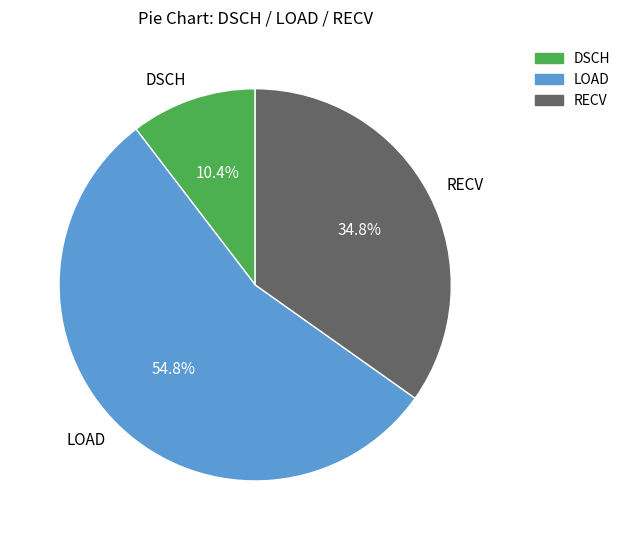

Which has a higher value, LOAD or RECV?

LOAD